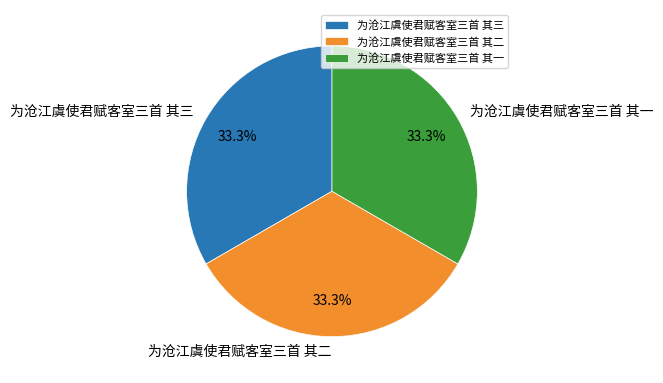

Do 为沧江虞使君赋客室三首 其二 and 为沧江虞使君赋客室三首 其三 together represent more than half of the pie?

Yes